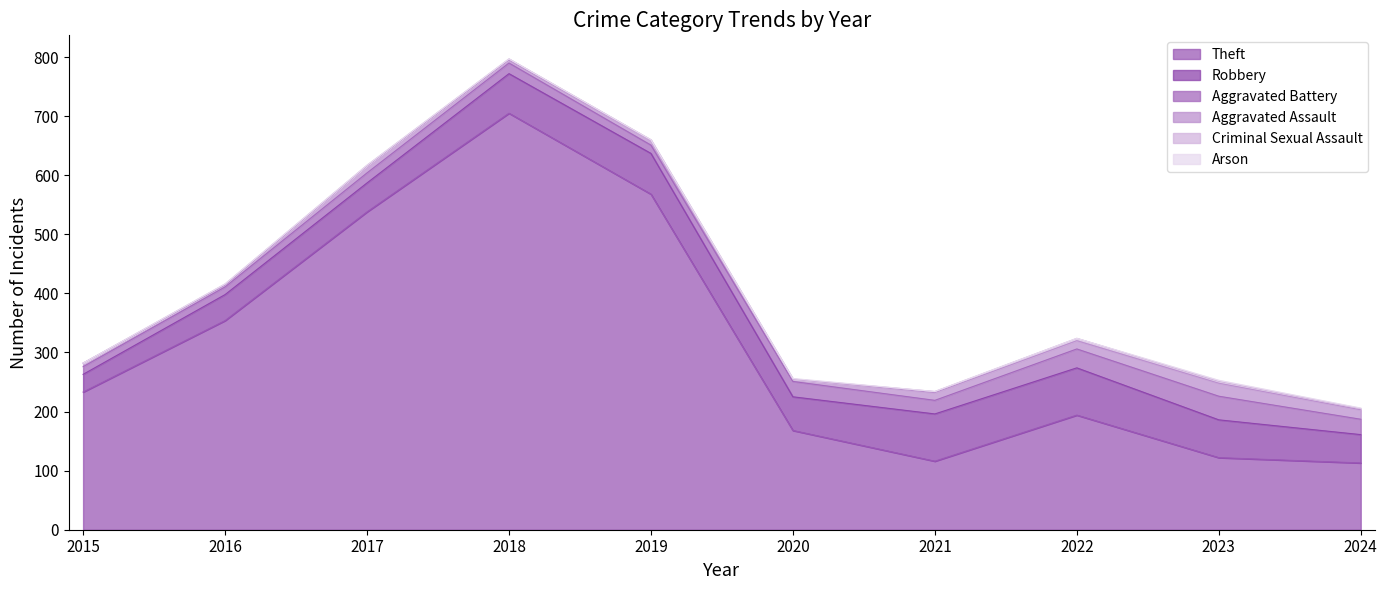

Reading right to left, extract all data points from this chart.

Theft: 113	122	194	116	168	568	705	538	354	233
Robbery: 48	64	80	80	57	69	67	49	44	30
Aggravated Battery: 26	40	32	23	26	14	18	17	13	13
Aggravated Assault: 16	22	14	13	4	8	5	12	3	6
Criminal Sexual Assault: 2	3	4	2	0	1	2	1	2	0
Arson: 1	2	0	0	1	0	0	0	0	0